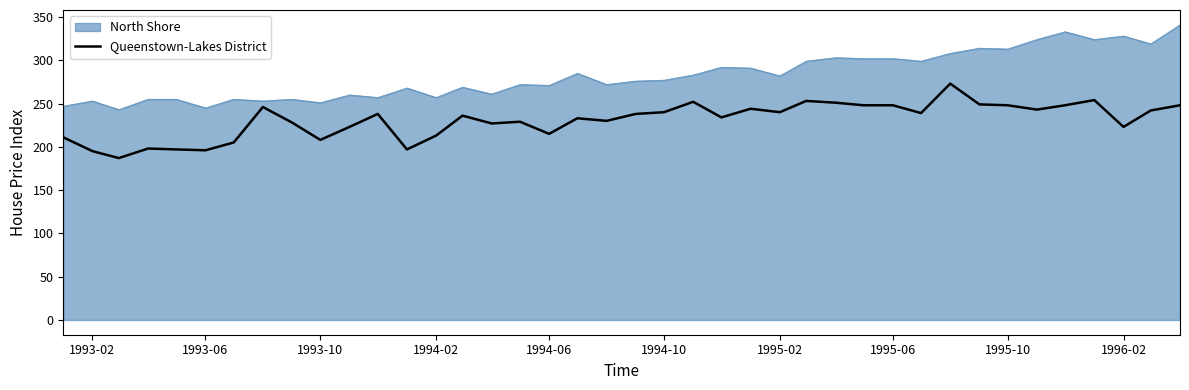

What is the difference between the maximum and minimum values in the Queenstown-Lakes District series?

86